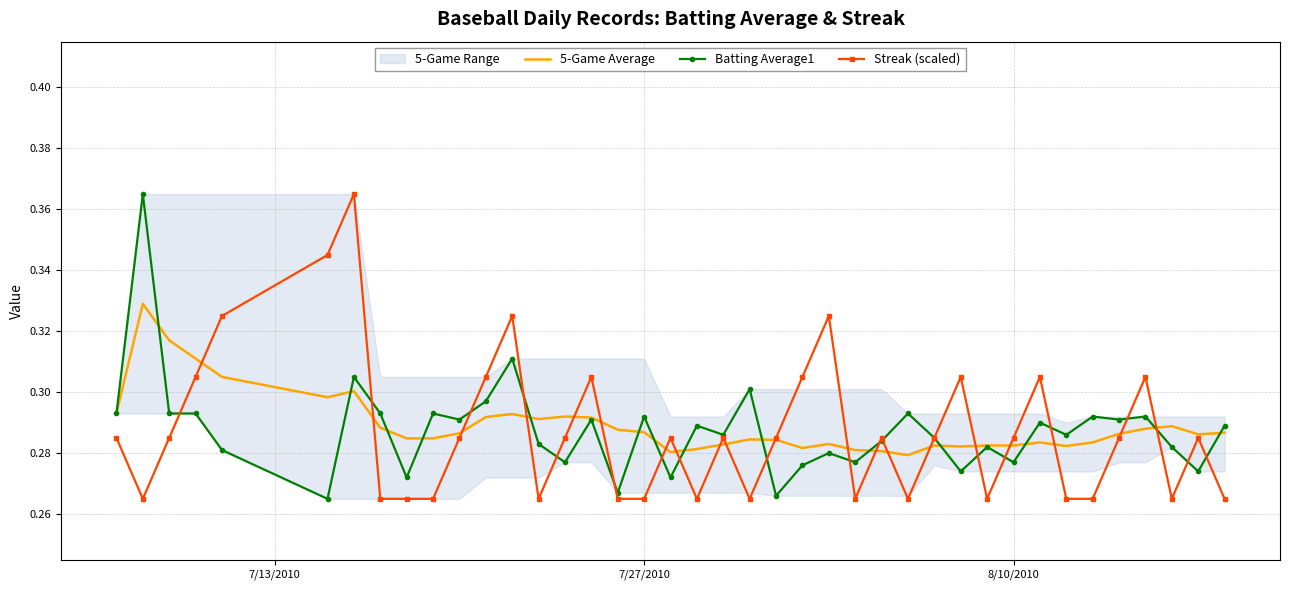

The Streak (scaled) series shows 0.1 at 29. True or false?

False